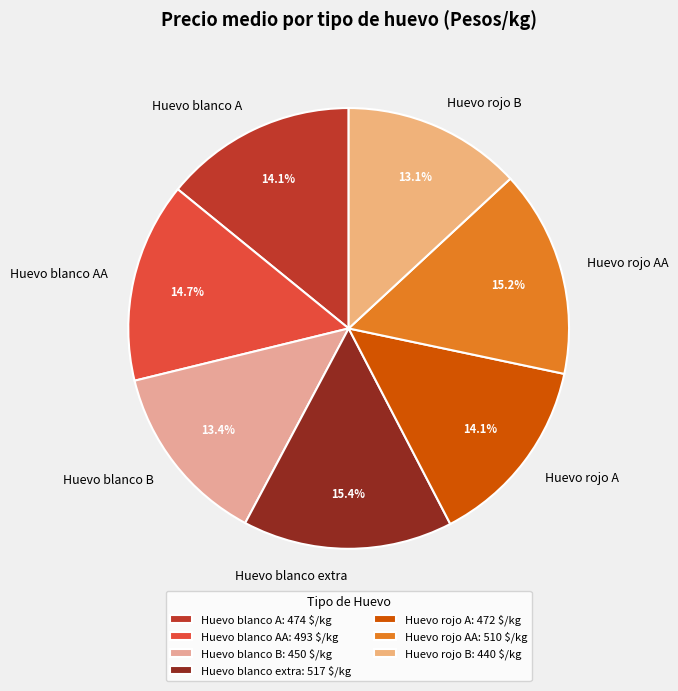

What portion of the pie excludes Huevo blanco A?

85.9%